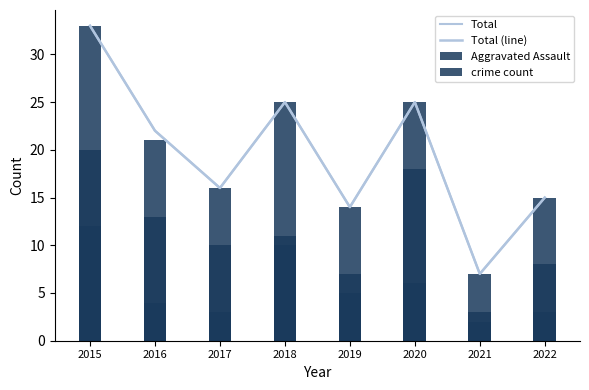

What is the value of the Total bar at the 5th from the left?

14